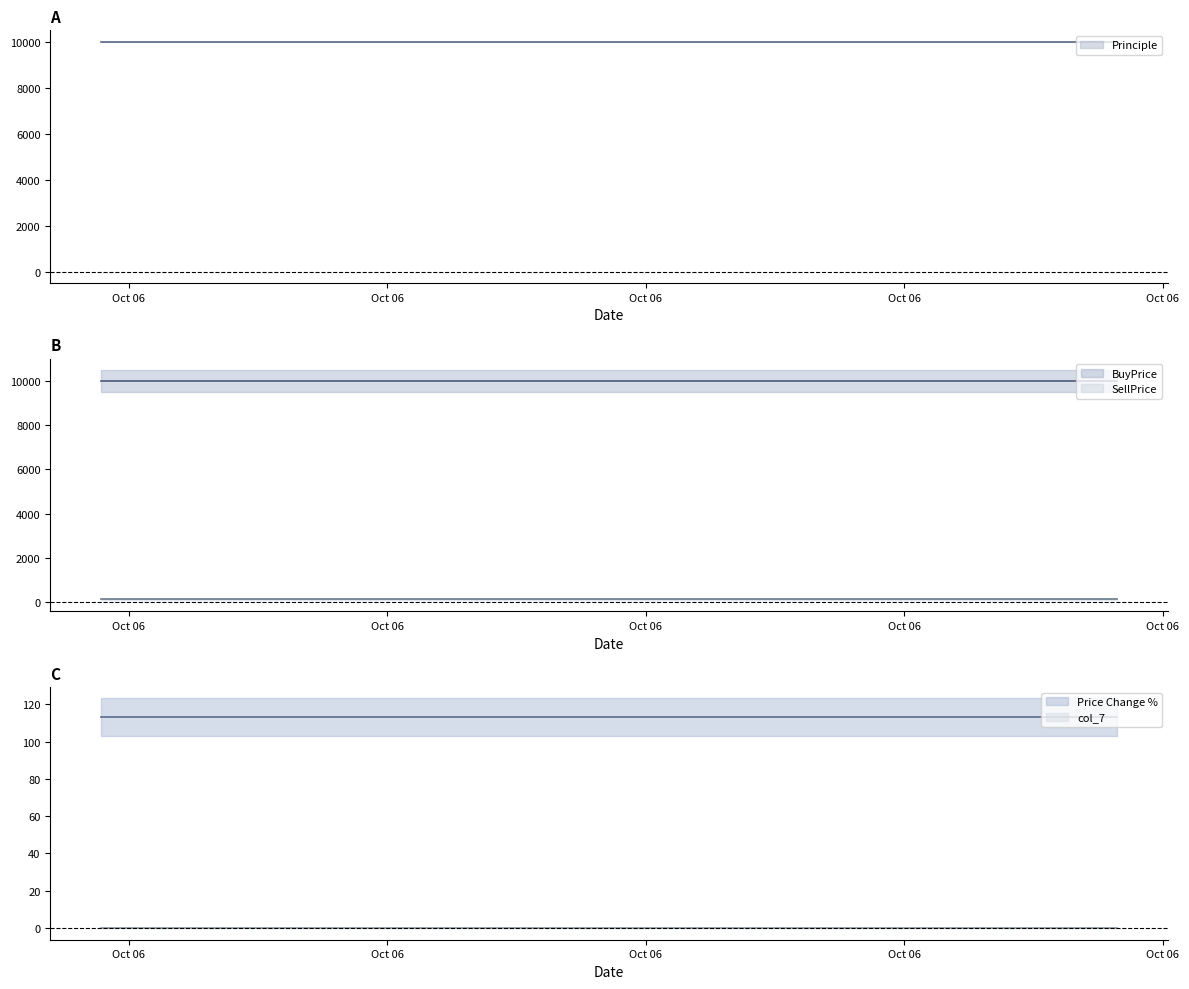

What is the label of the 1st point from the right?

2016-10-06 13:14:07